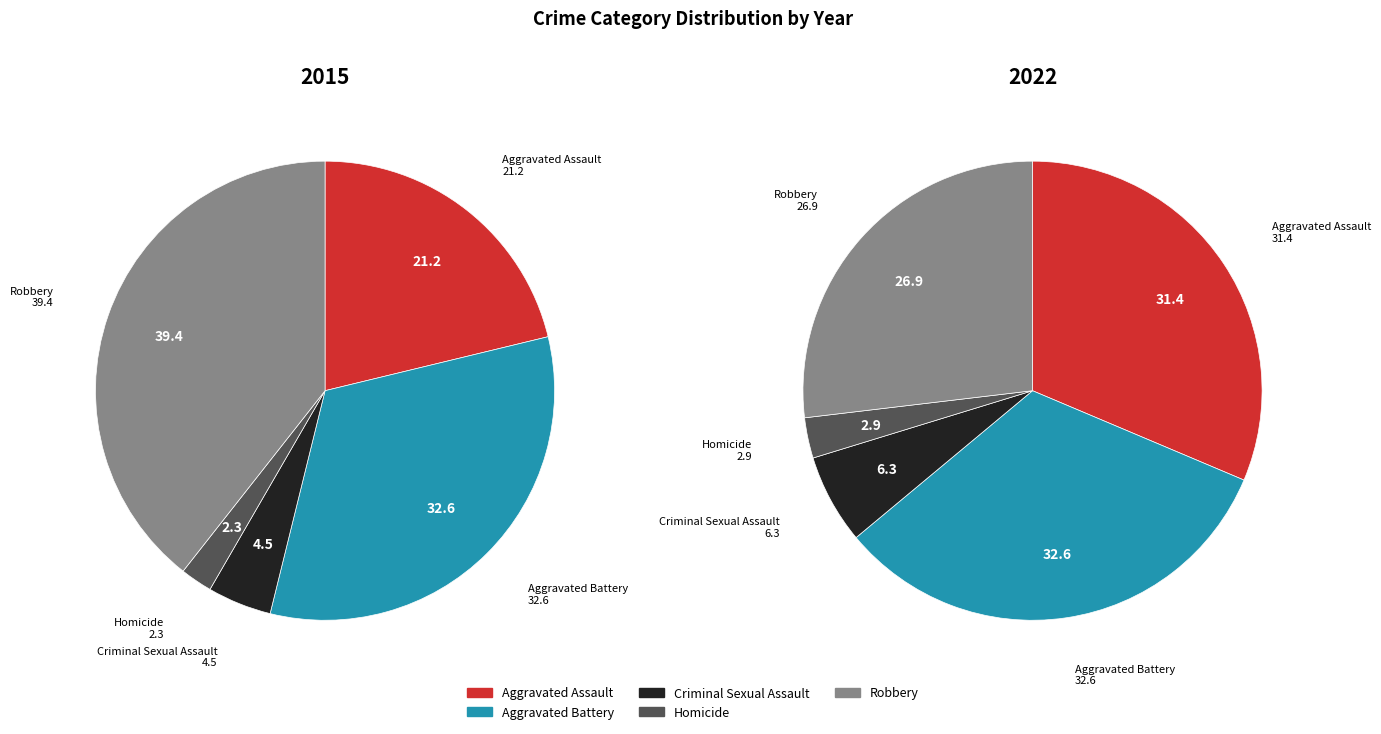

Which slice is the largest?

Robbery